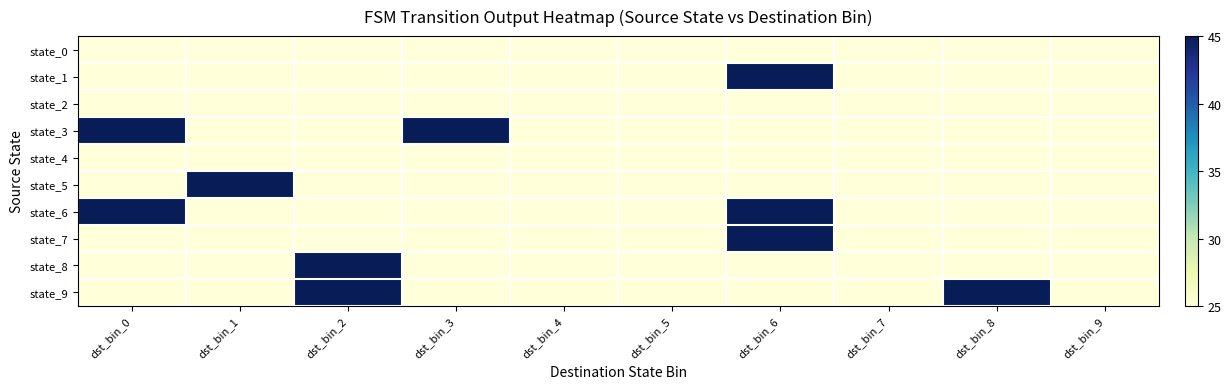

What is the difference between the highest and lowest values at dst_bin_2?

20